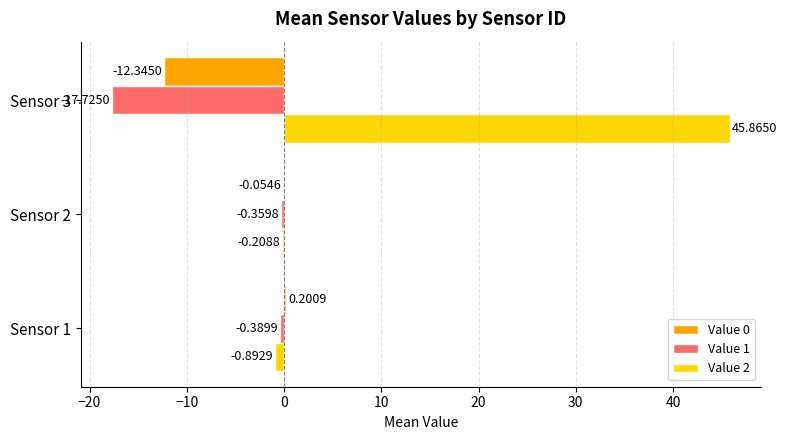

Which series has the widest spread of values?

Value 2